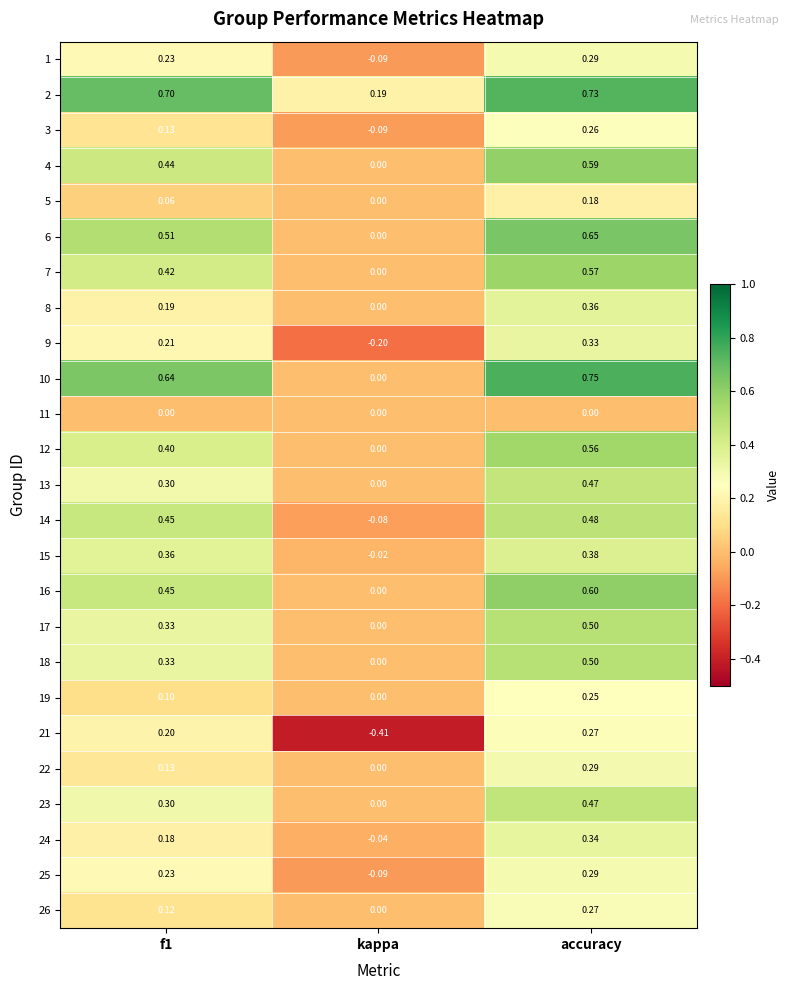

Where is 5 nearest to the value 0?

kappa